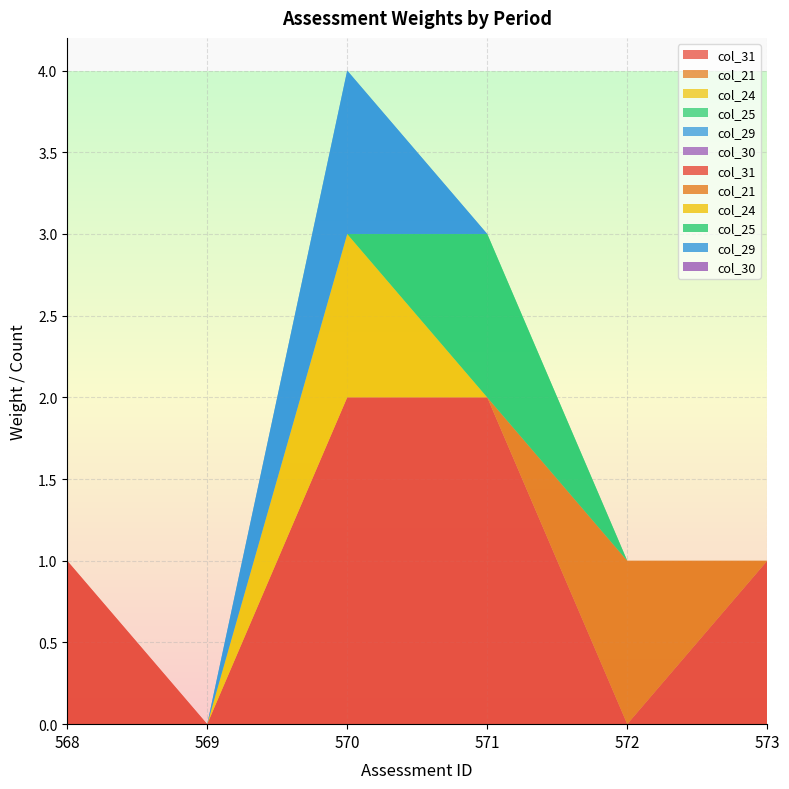

Reading left to right, what are all the values shown in this chart?

col_31: 1	0	2	2	0	1
col_21: 0	0	0	0	1	0
col_24: 0	0	1	0	0	0
col_25: 0	0	0	1	0	0
col_29: 0	0	1	0	0	0
col_30: 0	0	0	0	0	0